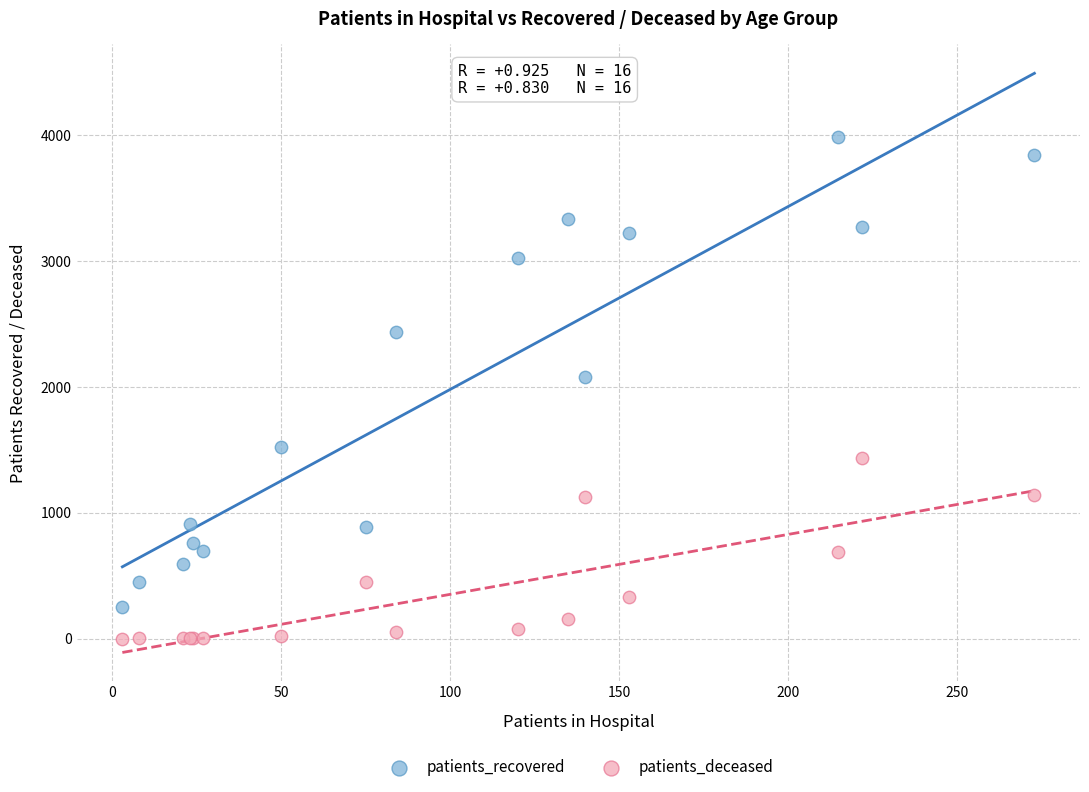

Which series contains the highest Y value?

patients_recovered